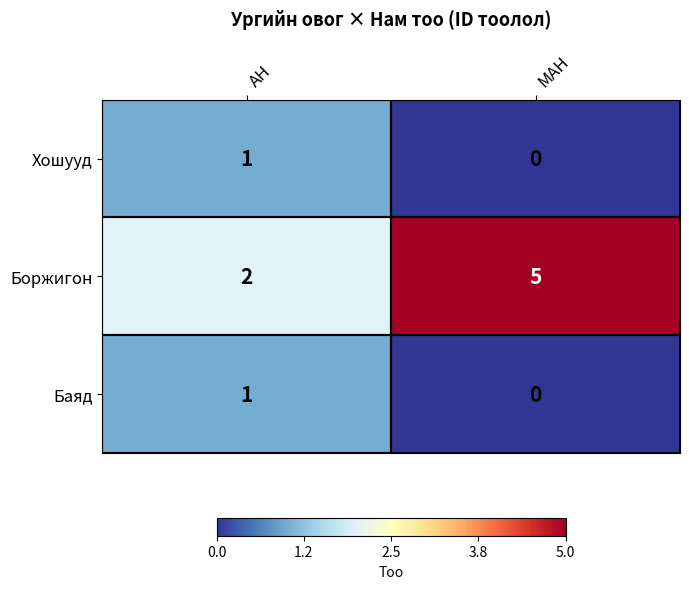

At which category is the sum across all series the highest?

МАН